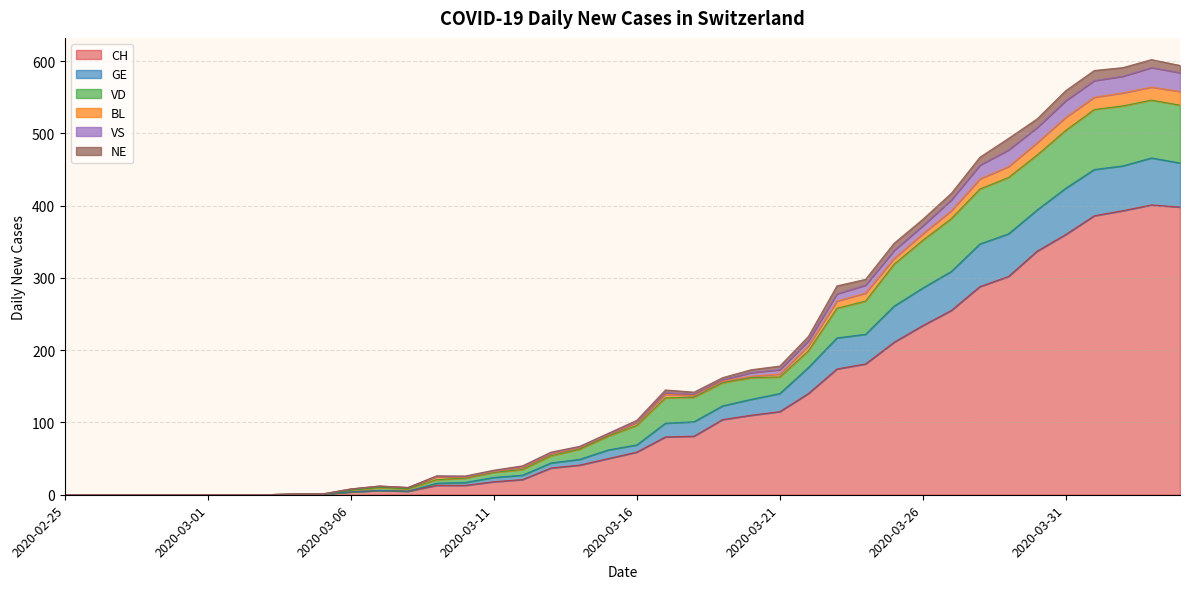

The VD series shows 164 at 2020-03-20. True or false?

True